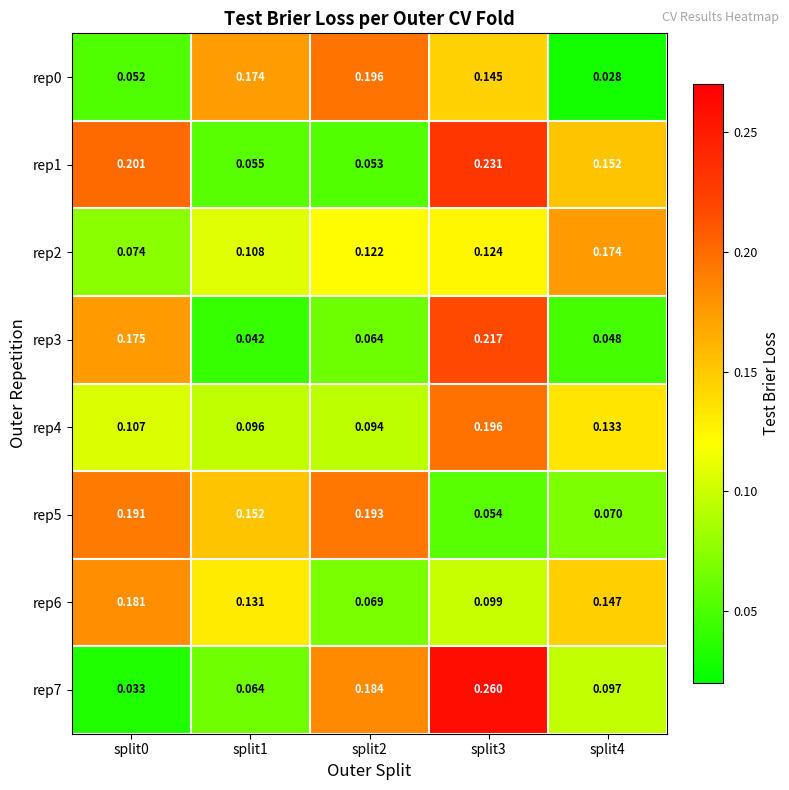

Is the value of rep3 at split4 greater than the value of rep0 at split3?

No